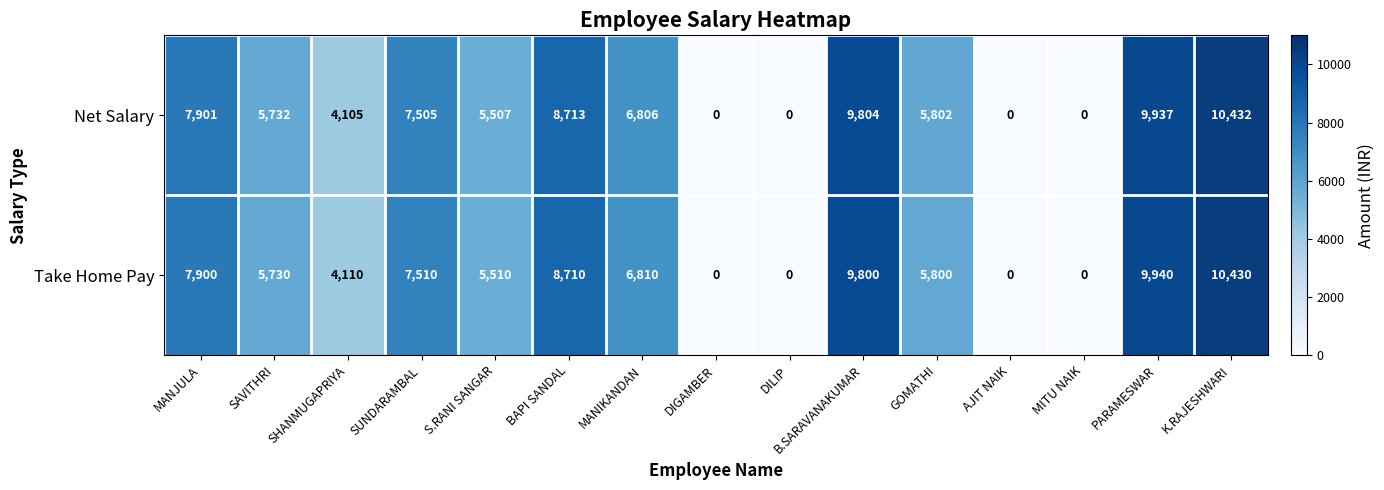

What is the sum of the Net Salary values at DIGAMBER and MANJULA?

7901